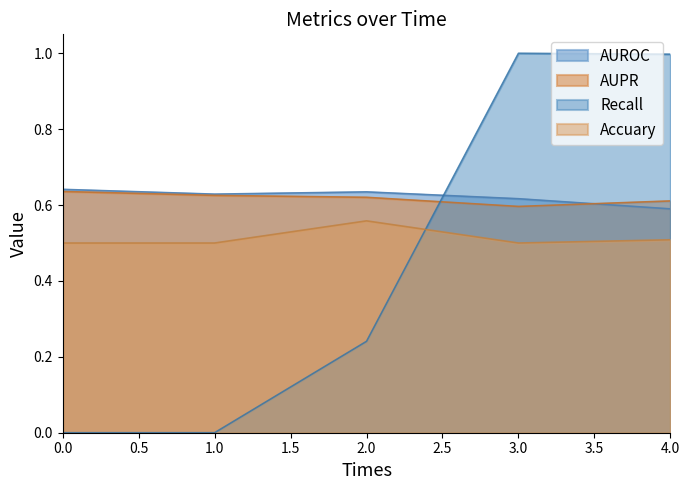

What is the average value of the AUROC series?

0.6